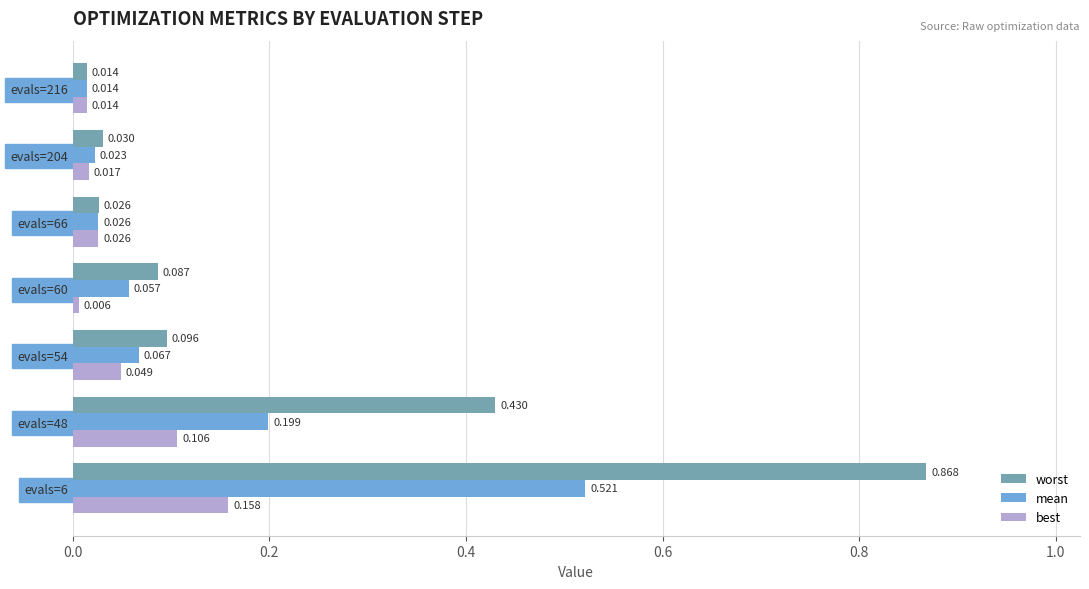

At evals=48, list the series in order from largest to smallest.

worst, mean, best